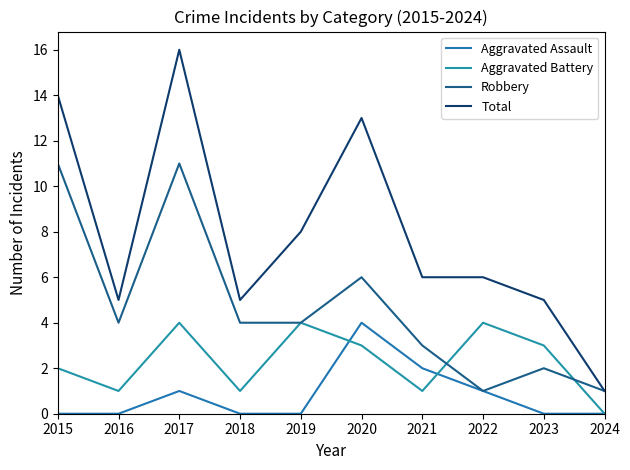

Reading left to right, what are all the values shown in this chart?

Aggravated Assault: 0	0	1	0	0	4	2	1	0	0
Aggravated Battery: 2	1	4	1	4	3	1	4	3	0
Robbery: 11	4	11	4	4	6	3	1	2	1
Total: 14	5	16	5	8	13	6	6	5	1